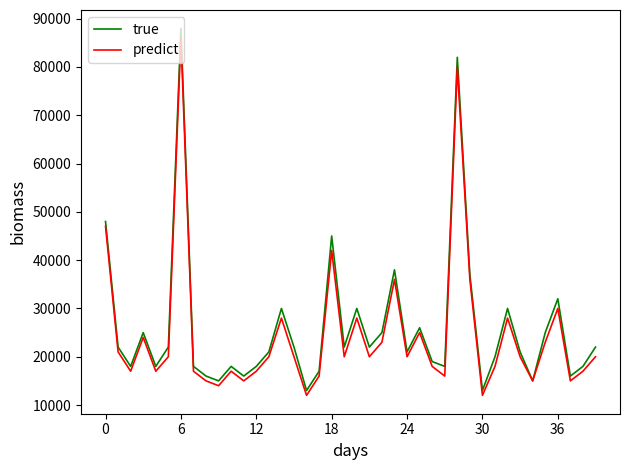

What is the greatest value displayed?

88000